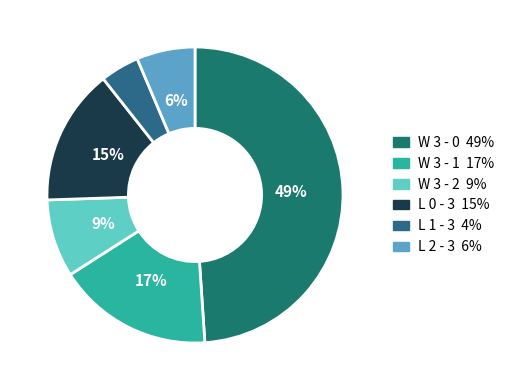

The L 1 - 3 slice represents 15% of the pie. True or false?

False